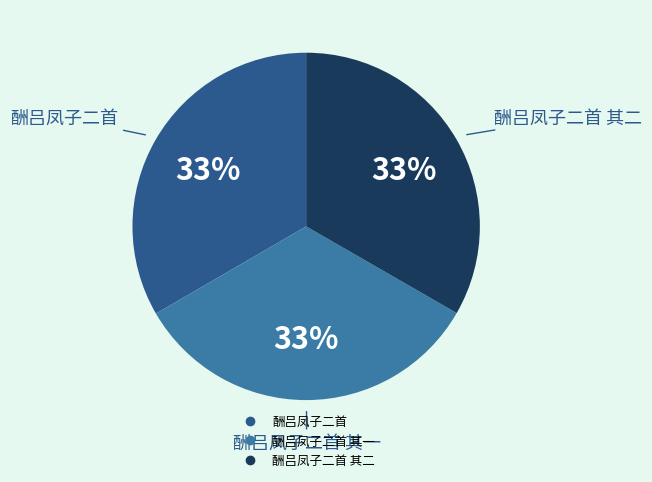

To the nearest percent, what is the average slice percentage?

33%